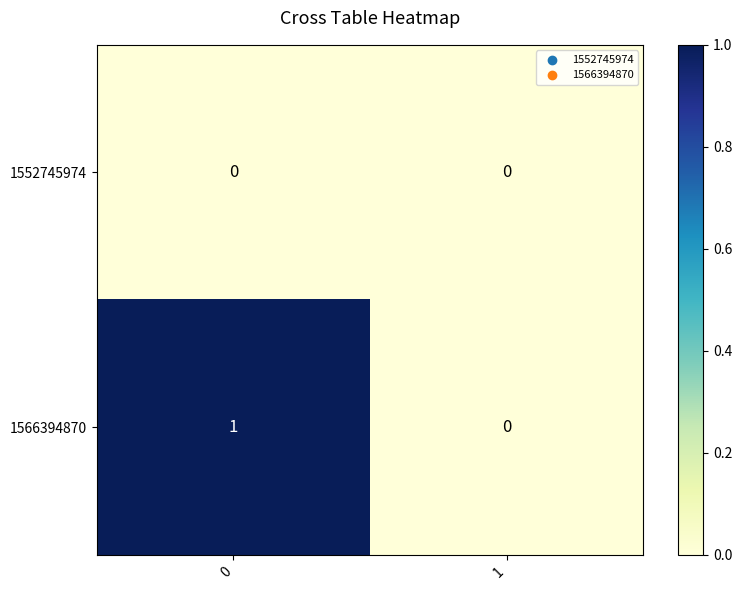

Which series changed the most between 0 and 1?

1566394870